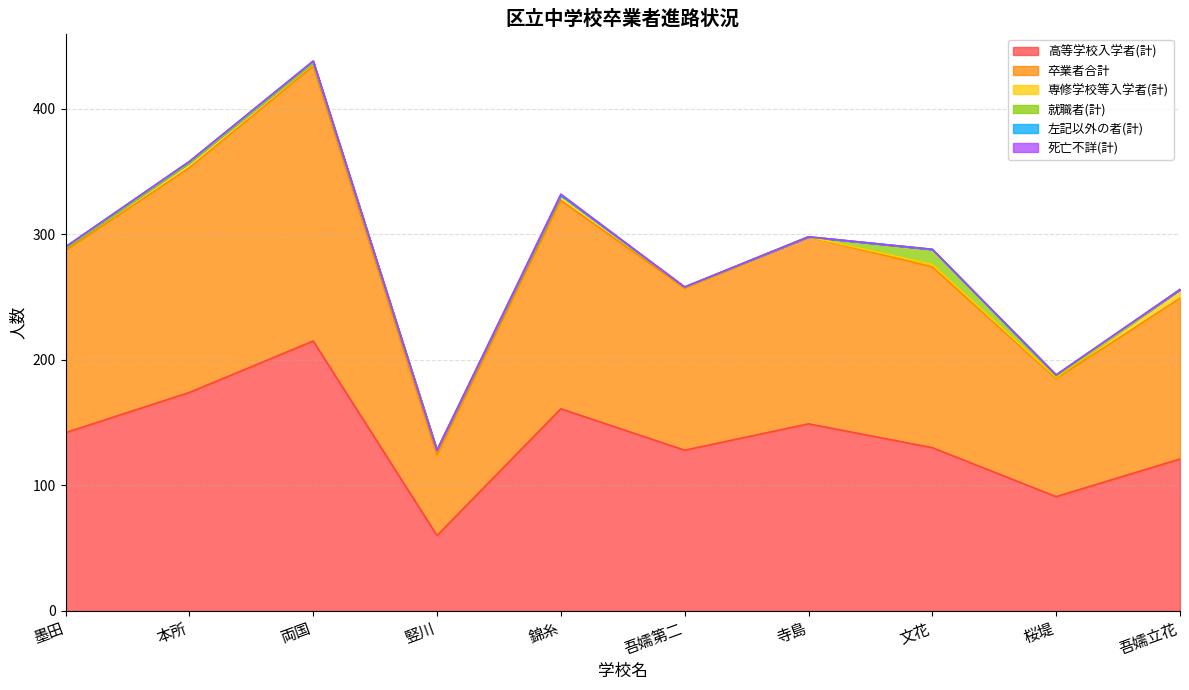

What is the label of the 4th point from the right?

寺島